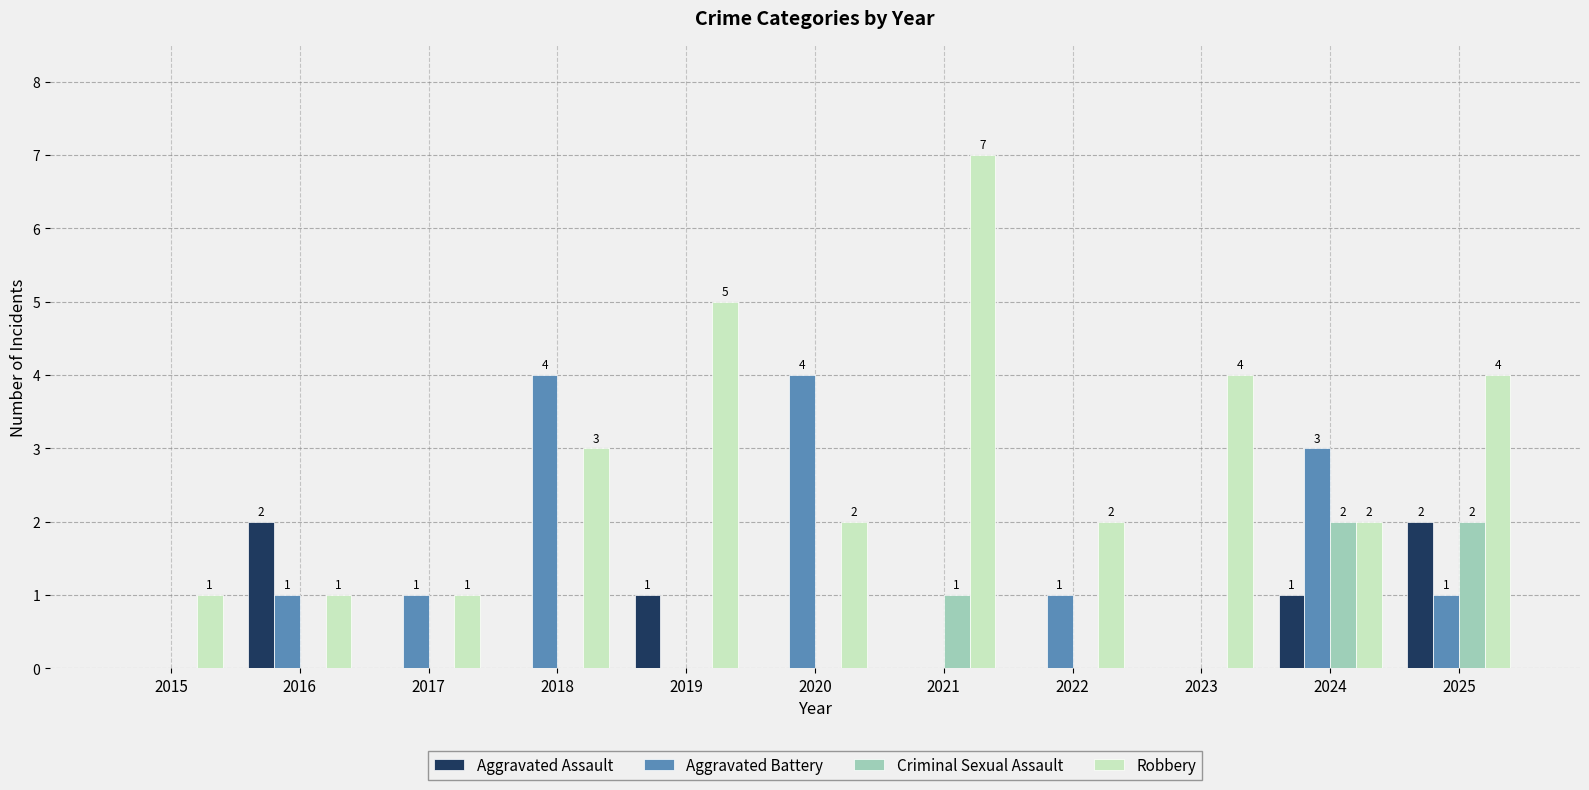

The Aggravated Battery series shows 0 at 2021. True or false?

True